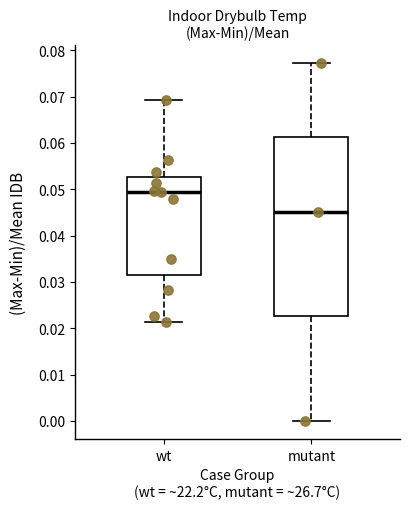

Reading left to right, transcribe this box plot: for each box, give where its median line is, the range the box spans, and where its two whiskers end, as read against the y-axis. The values are not printed on the chart, so give them approximately, as read against the axis.

wt: median 0.049, box 0.032 to 0.053, whiskers 0.021 to 0.069
mutant: median 0.045, box 0.023 to 0.061, whiskers 0.000 to 0.077